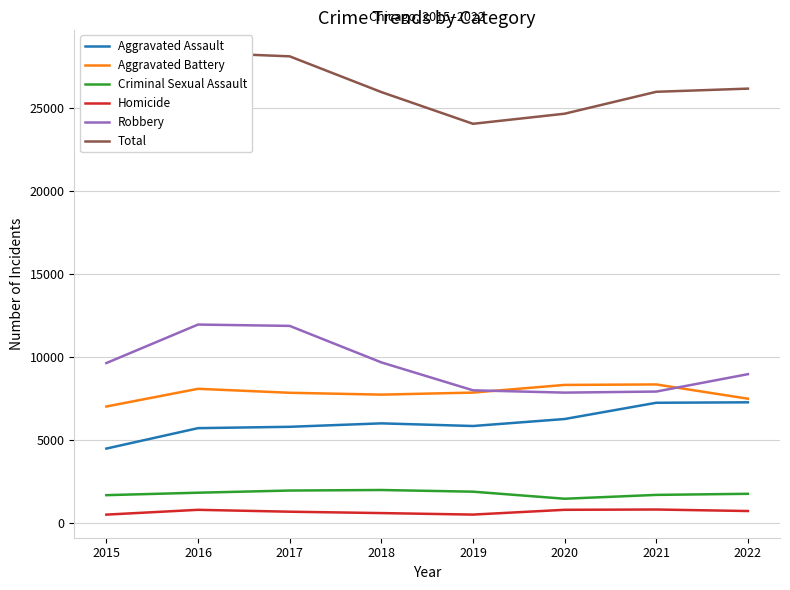

How many interior local peaks does the Aggravated Battery series have?

2